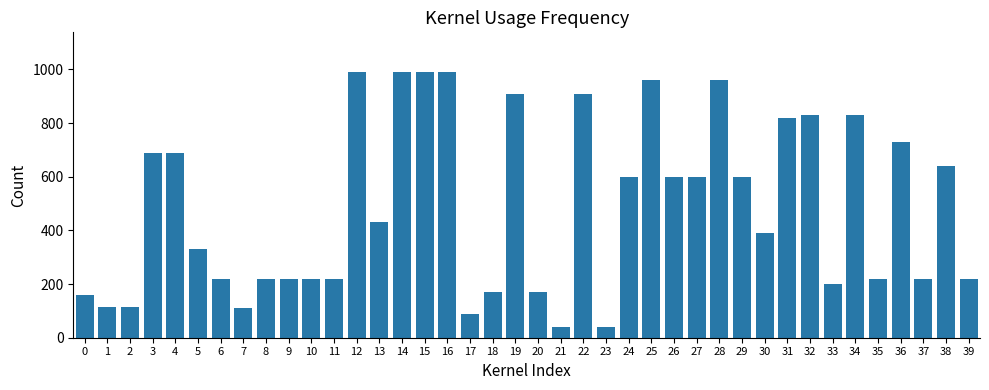

What is the change in value from 1 to 38?

+526